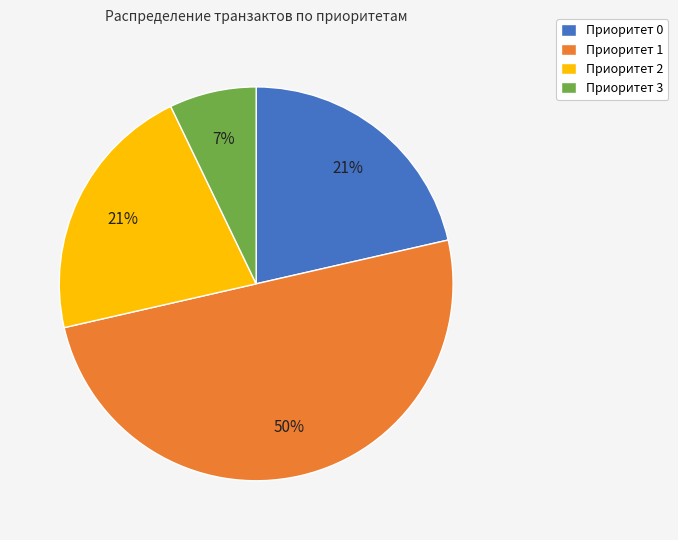

Is the sum of Приоритет 2 and Приоритет 1 greater than half?

Yes